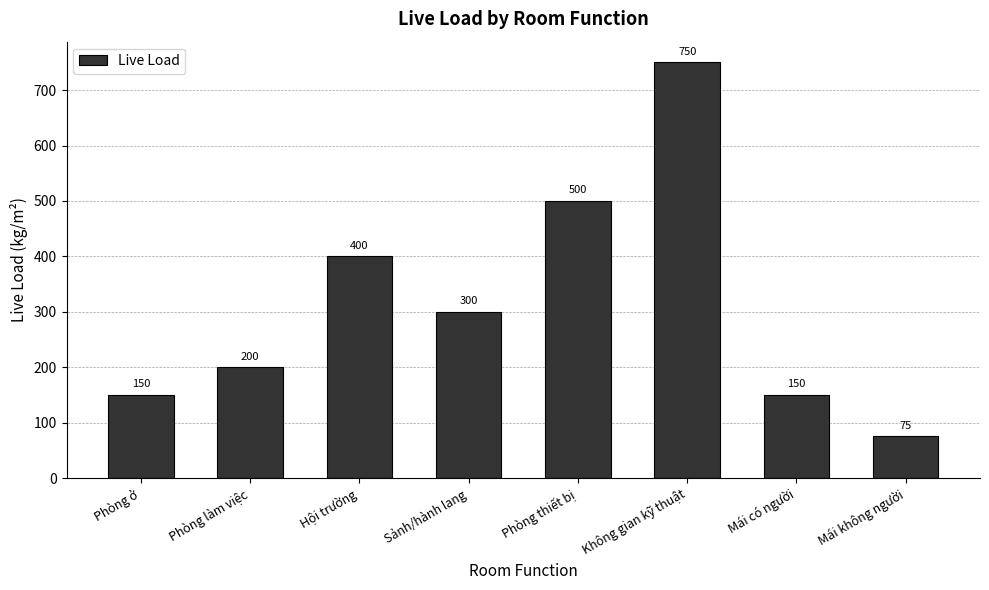

Between Sảnh/hành lang and Phòng ở, which is larger?

Sảnh/hành lang